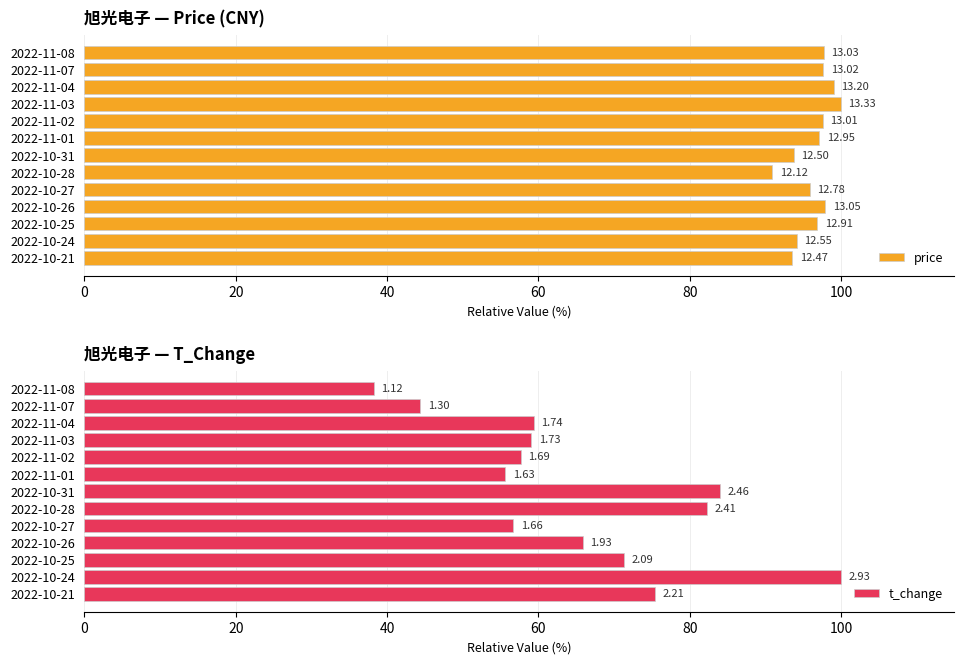

At how many categories does at least one series exceed 57?

13